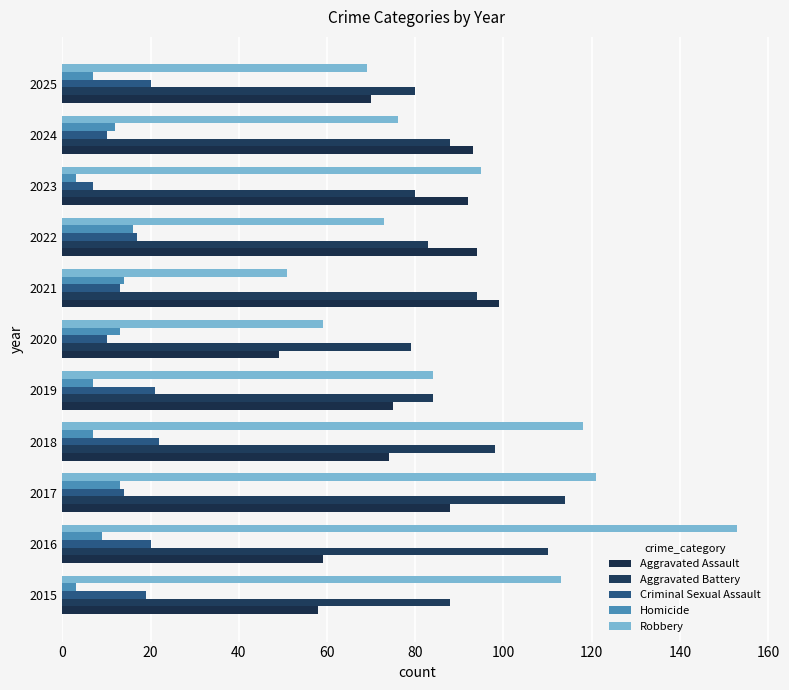

At which label is Homicide closest to 9?

2016